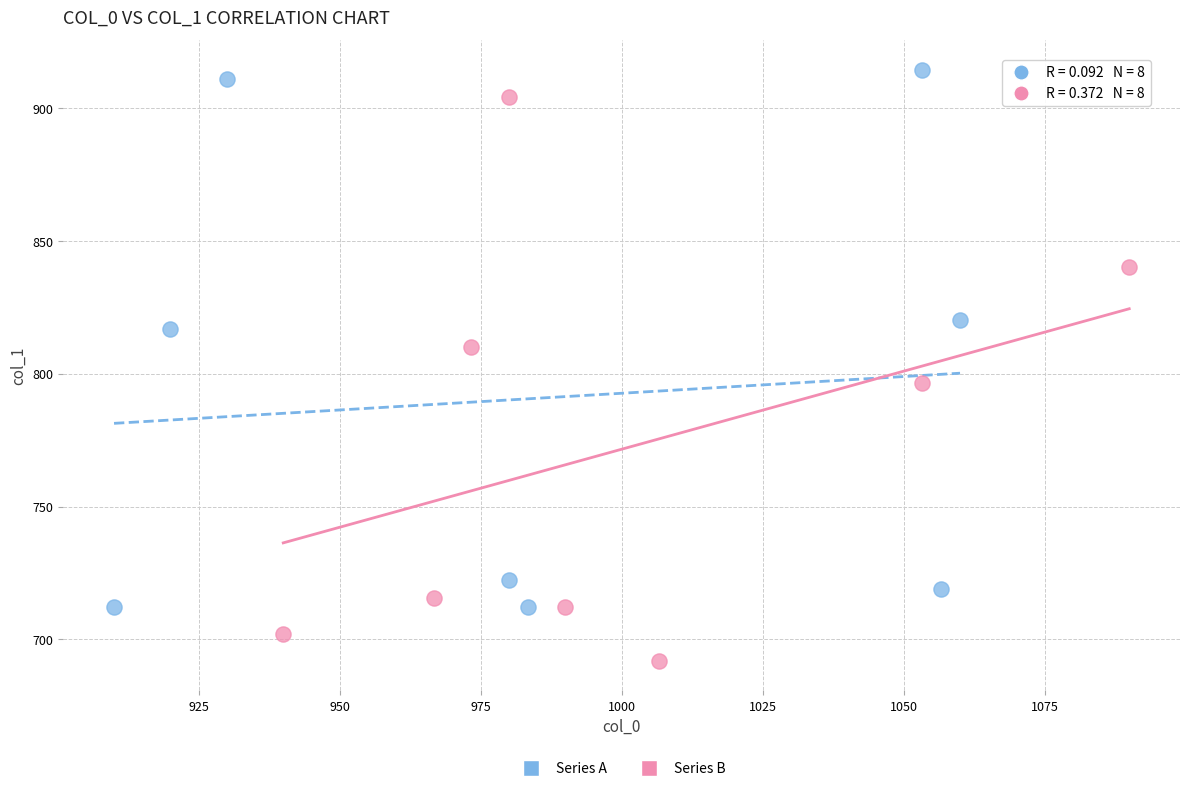

Which series reaches the minimum Y coordinate?

Series B